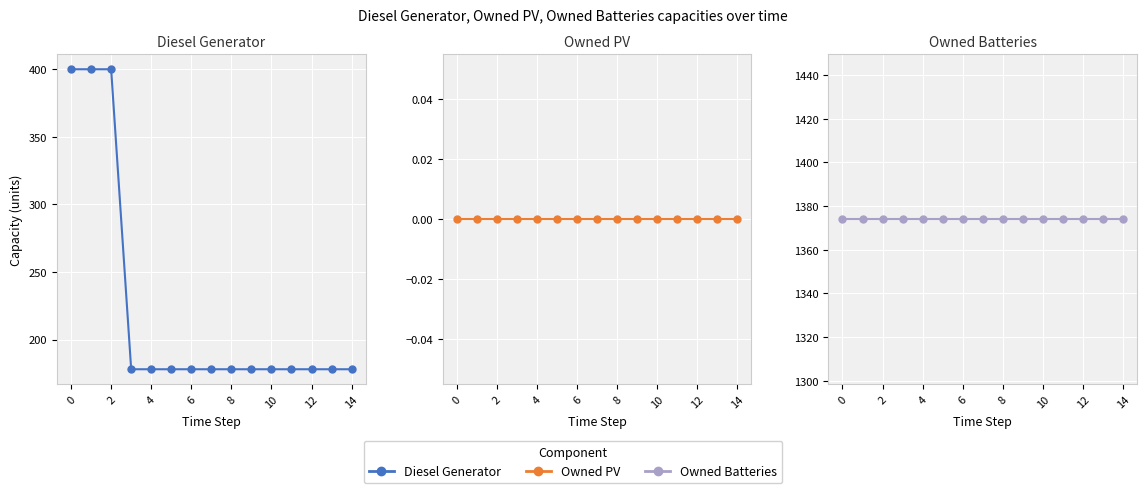

Reading right to left, list all the values displayed in this chart.

Diesel Generator: 178	178	178	178	178	178	178	178	178	178	178	178	400	400	400
Owned PV: 0	0	0	0	0	0	0	0	0	0	0	0	0	0	0
Owned Batteries: 1374	1374	1374	1374	1374	1374	1374	1374	1374	1374	1374	1374	1374	1374	1374